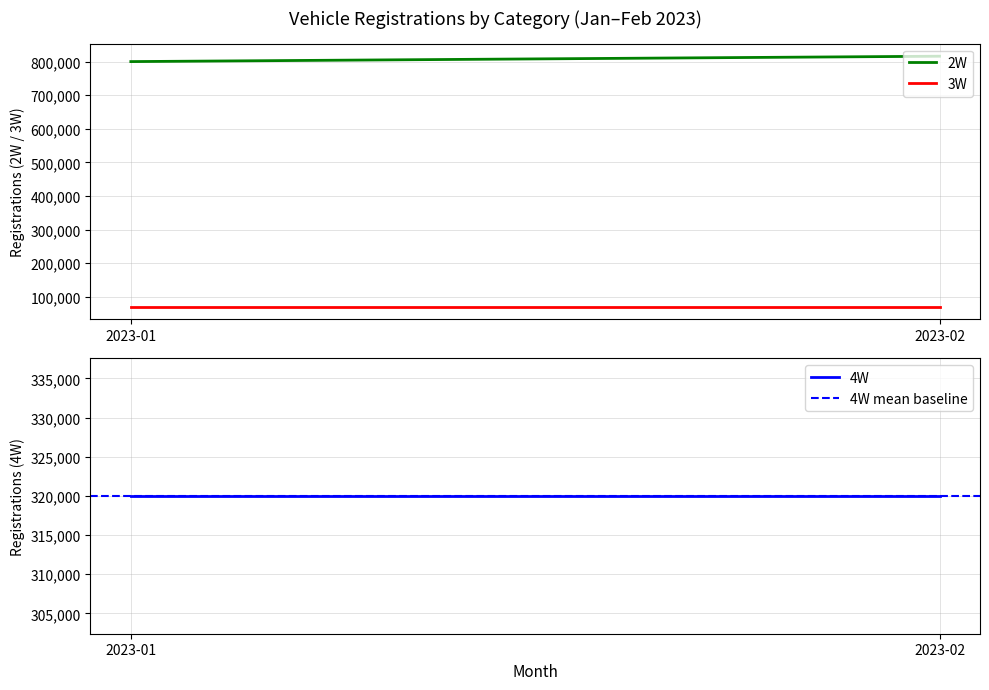

Is it true that 3W equals 31709 at 2023-02?

False